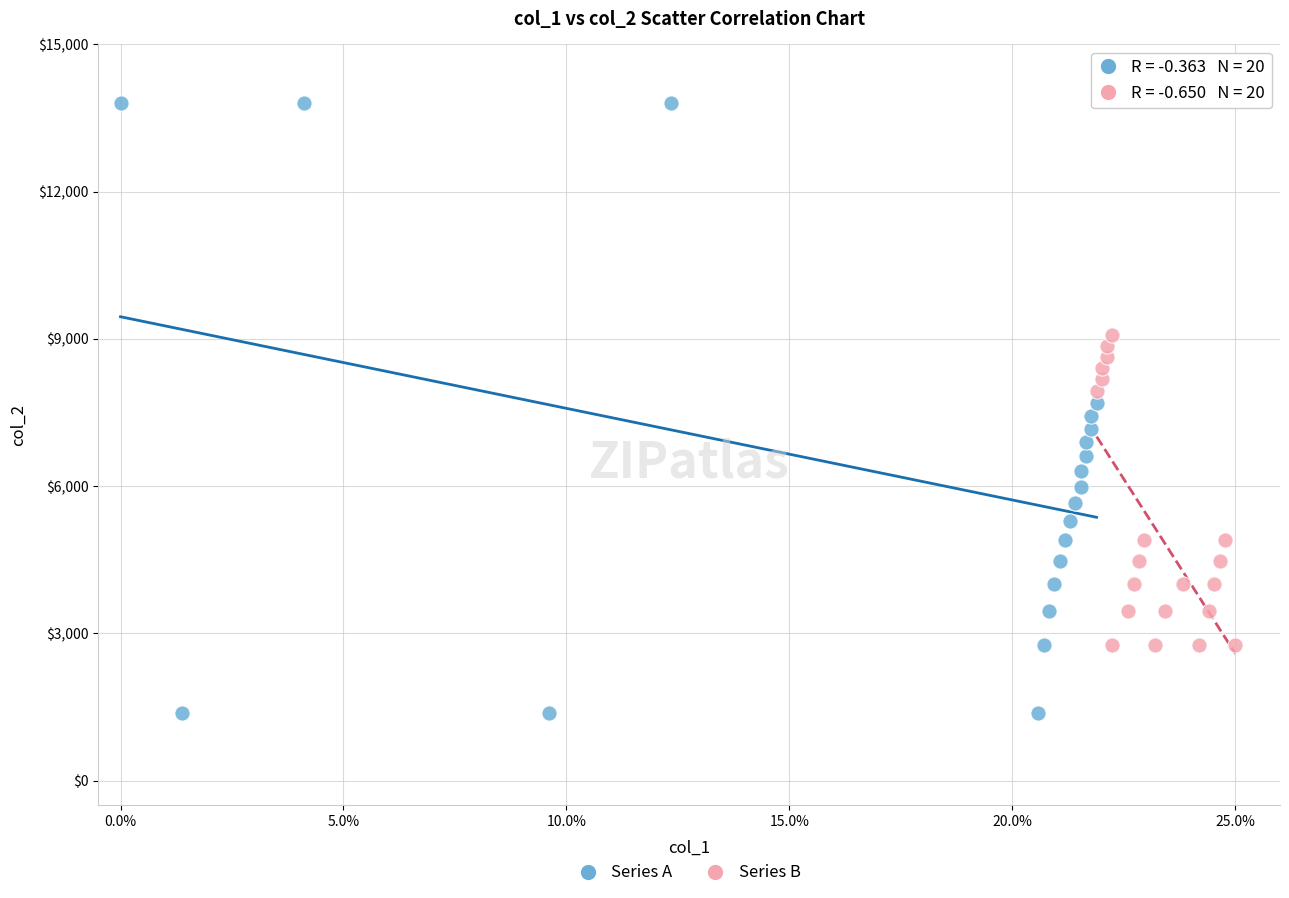

Which series contains the highest Y value?

Series A